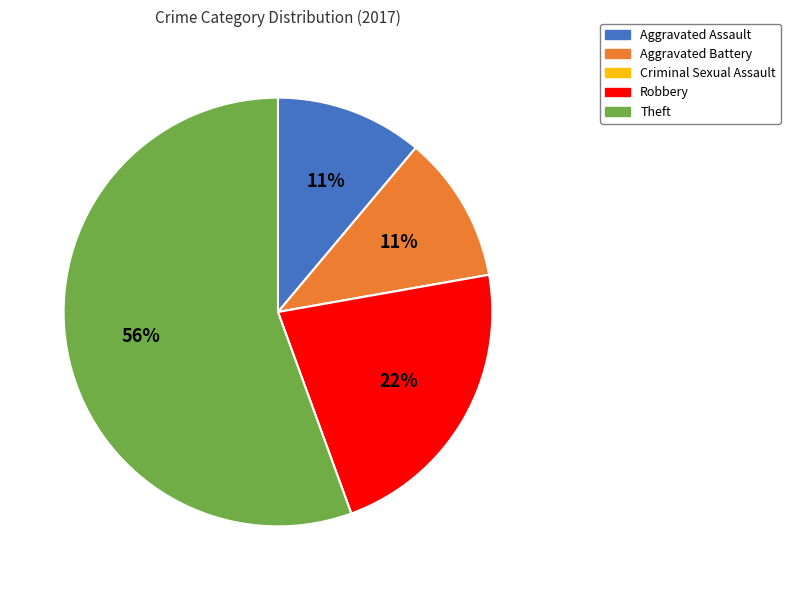

What is the largest slice in the pie chart?

Theft